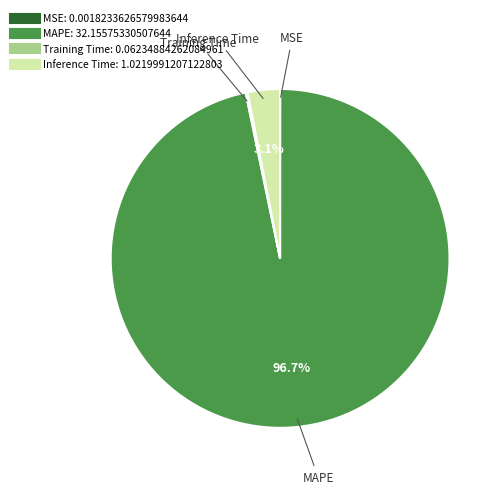

Which category accounts for the majority?

MAPE